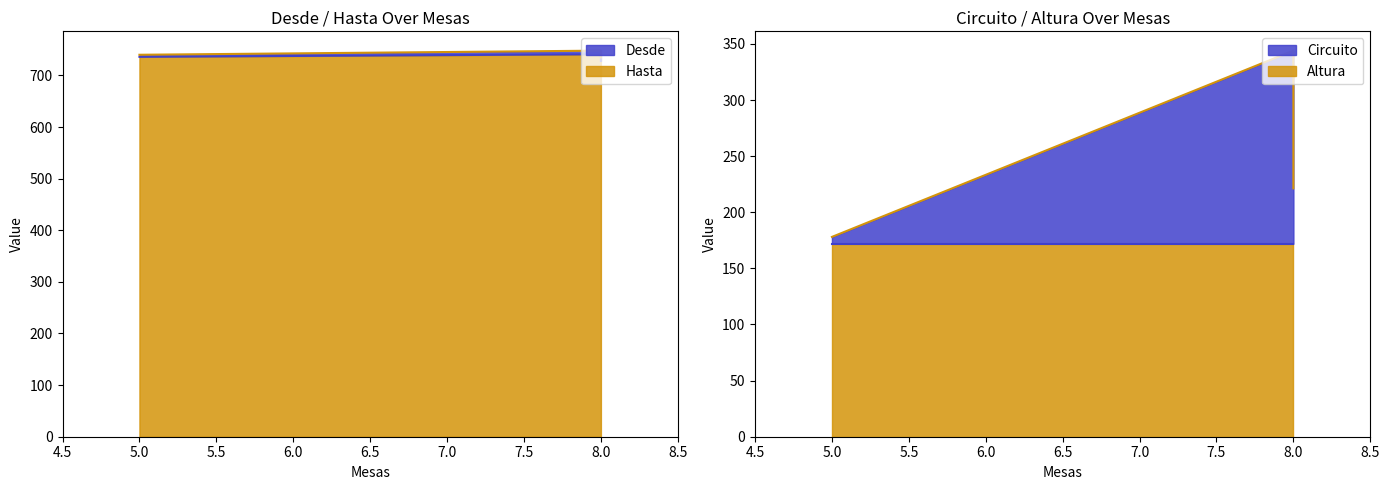

At how many categories does at least one series exceed 731?

3